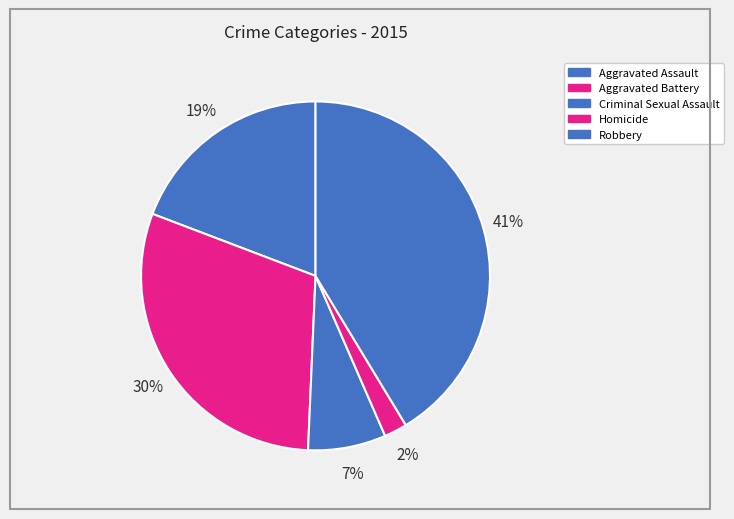

How much of the chart is everything except Aggravated Battery?

69.9%